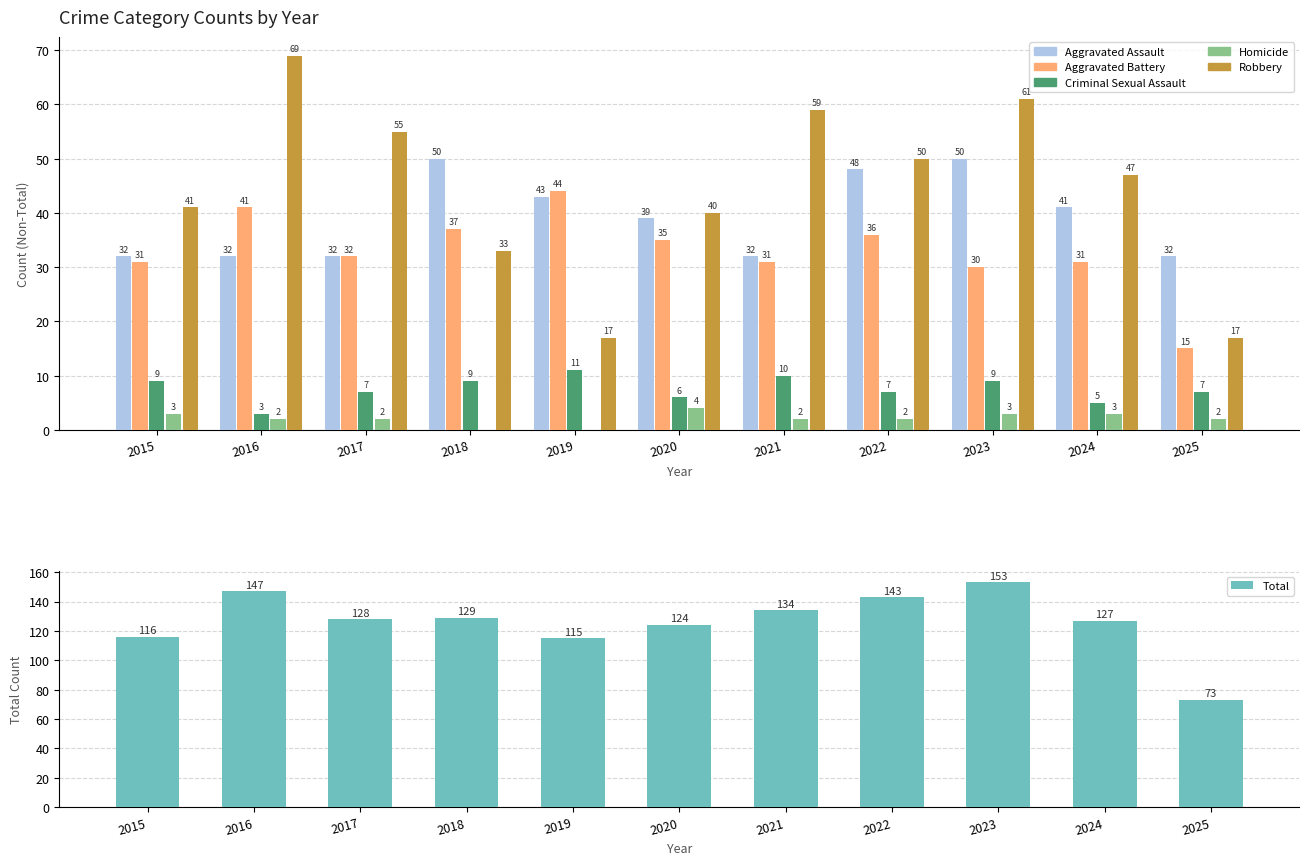

What is the total value across all series at 2016?

294